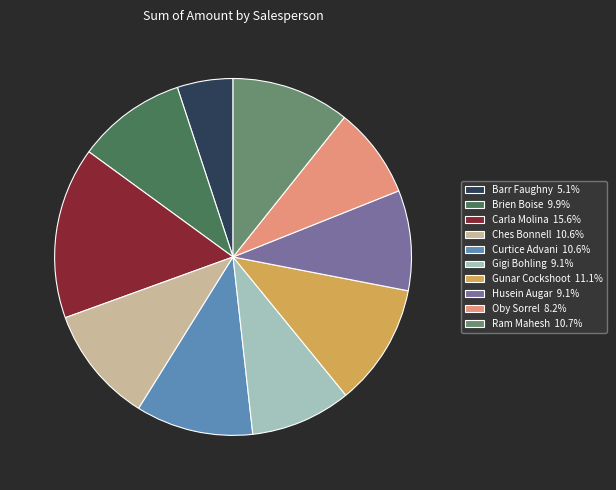

True or false: Oby Sorrel accounts for 8% of the total.

True